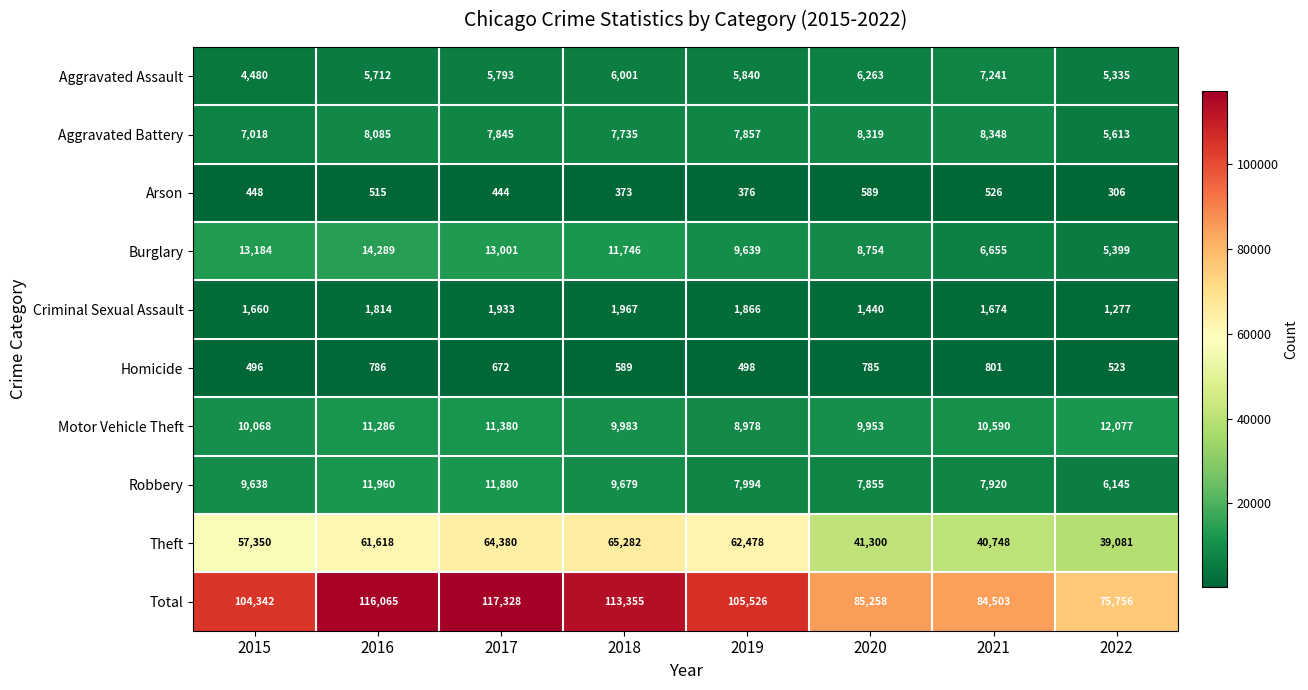

What is the smallest value displayed?

306